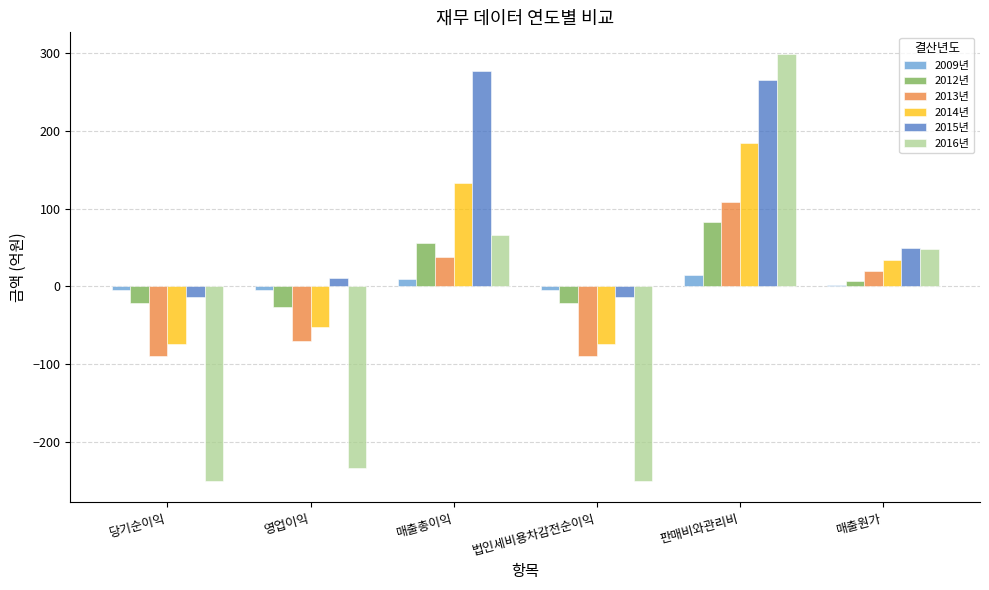

What is the average value of the 2013년 series?

-14.1